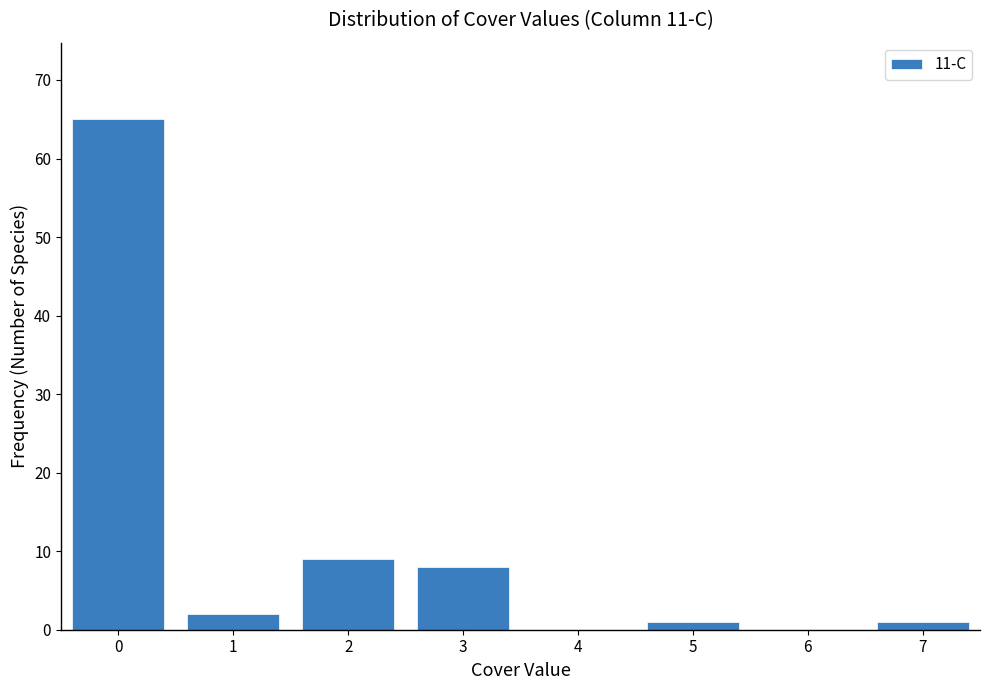

Reading left to right, list all the values displayed in this chart.

0=65	1=2	2=9	3=8	5=1	7=1